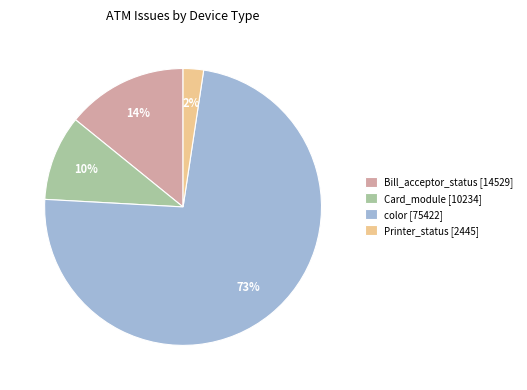

What percentage is the Card_module [10234] slice, to the nearest percent?

10%